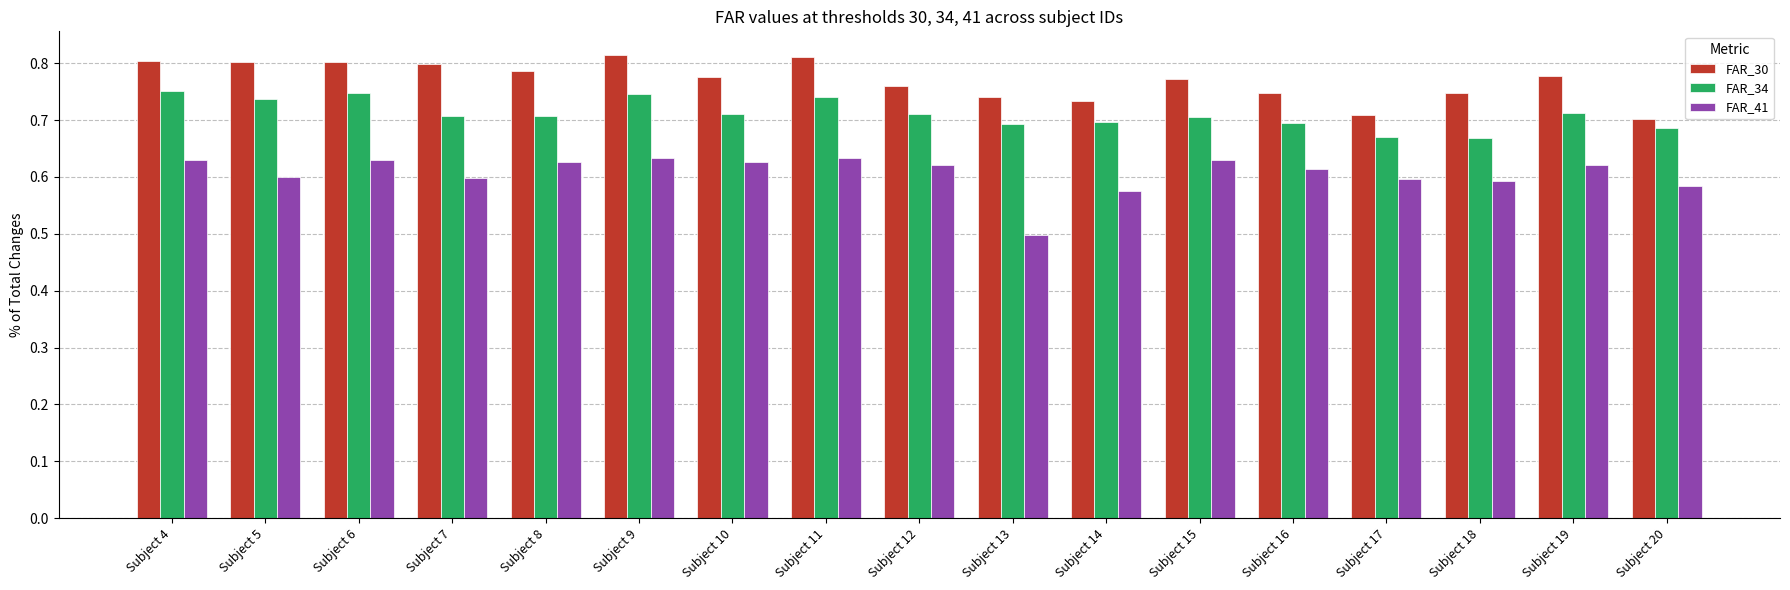

List the series in order of their peak value, lowest first.

FAR_41, FAR_34, FAR_30